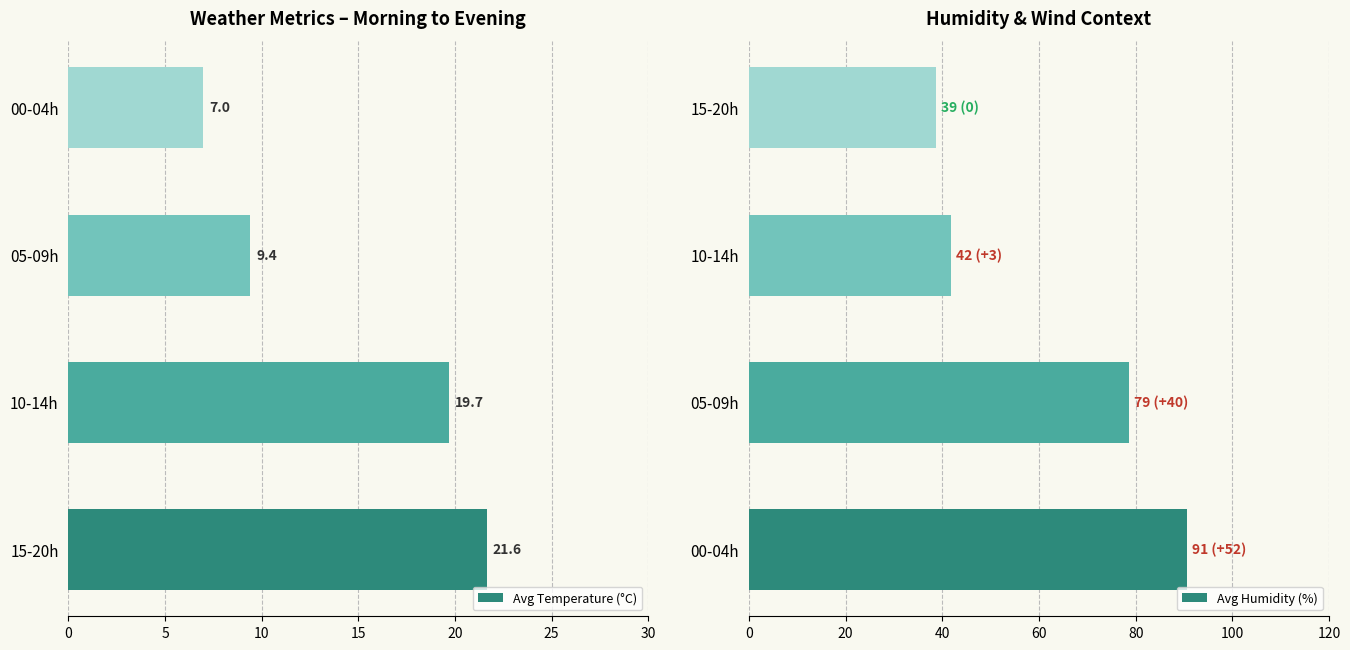

What is the greatest value displayed?

90.7